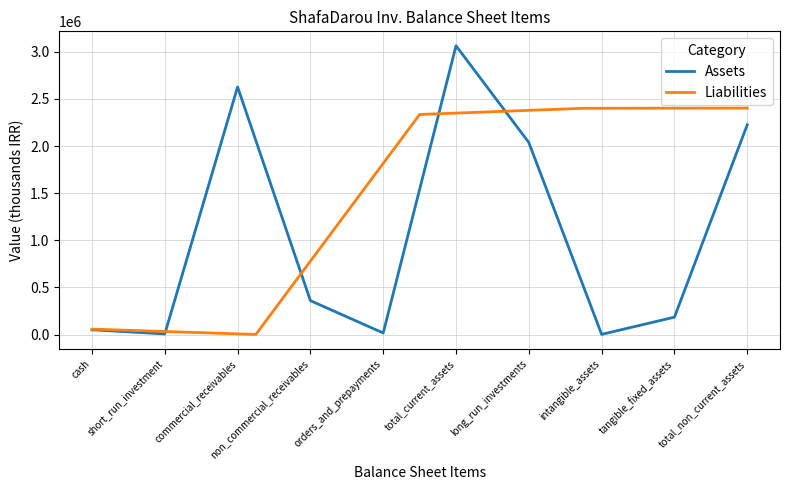

True or false: total_assets and total_current_assets intersect in this chart.

False